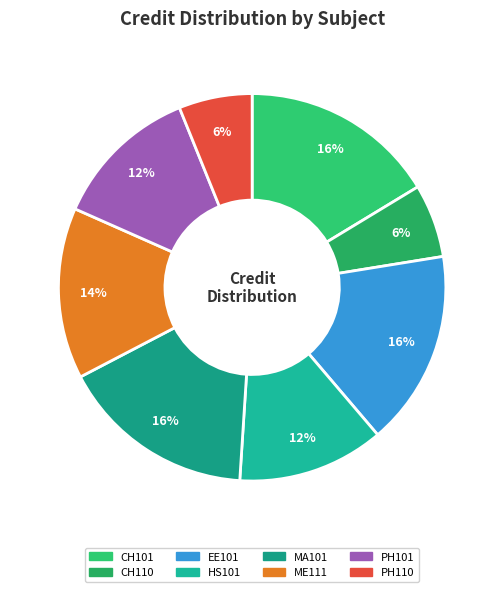

How many segments does this pie chart have?

8